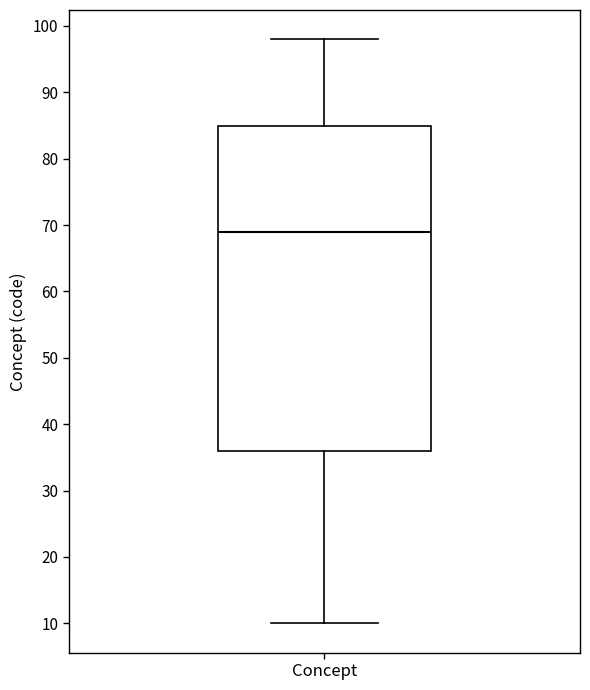

Transcribe this box plot: give where the median line is, the range the box spans, and where the two whiskers end, as read against the y-axis. The values are not printed on the chart, so give them approximately, as read against the axis.

median 69, box 36 to 85, whiskers 10 to 98